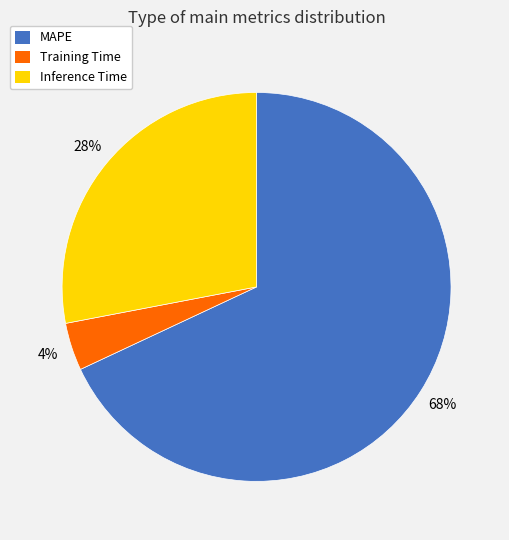

True or false: Inference Time accounts for 41% of the total.

False